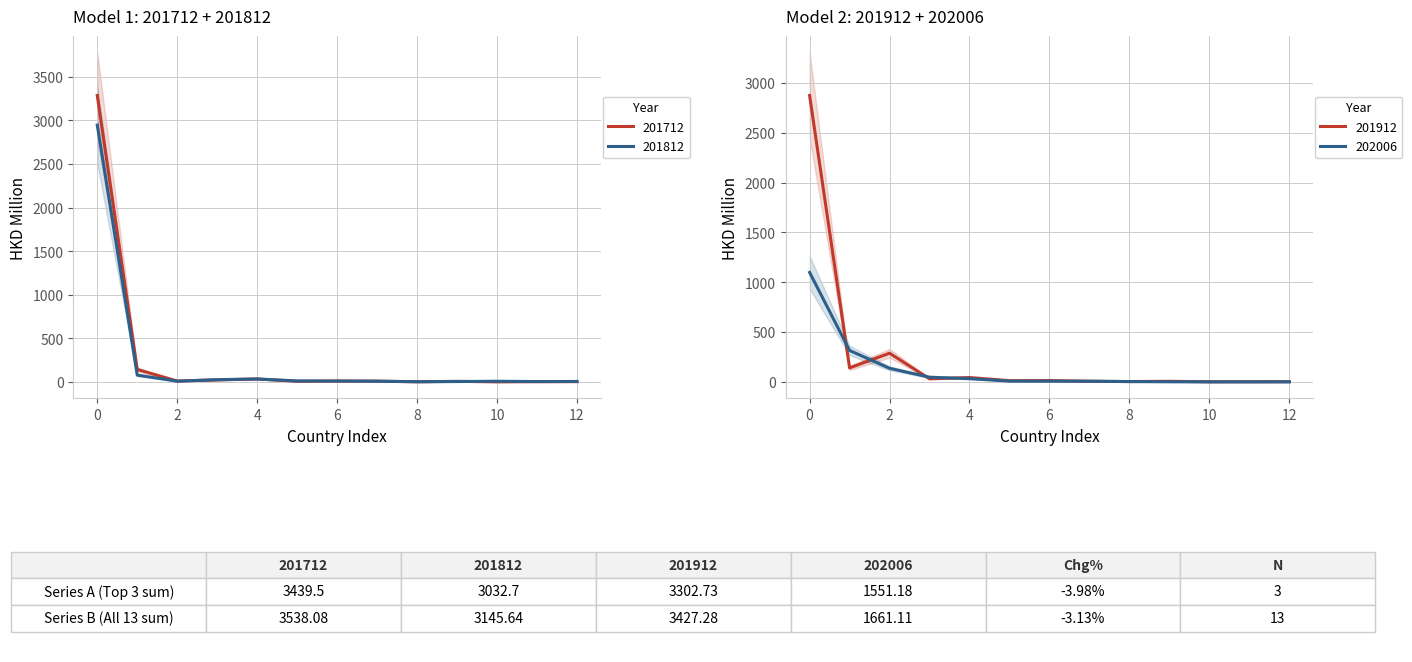

Is this an area chart (filled region under the line)?

No